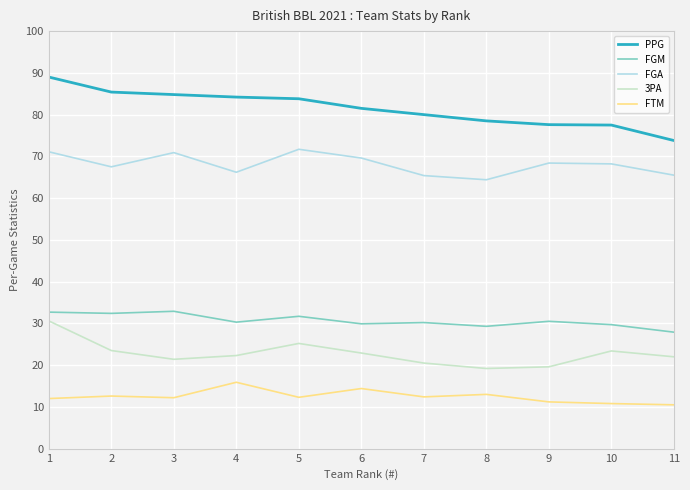

What is the spread (max minus min) of values at 3?

72.6